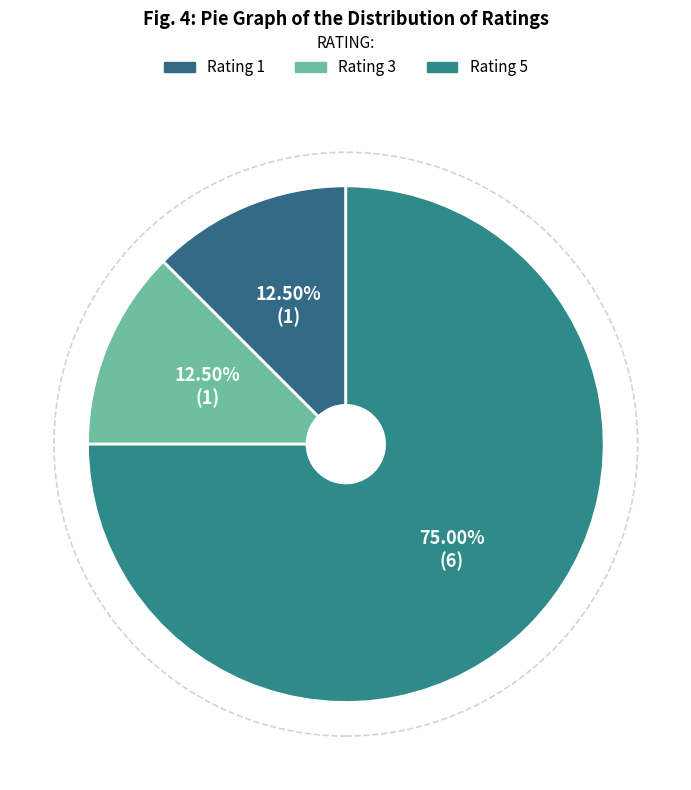

How many slices are in this pie chart?

3